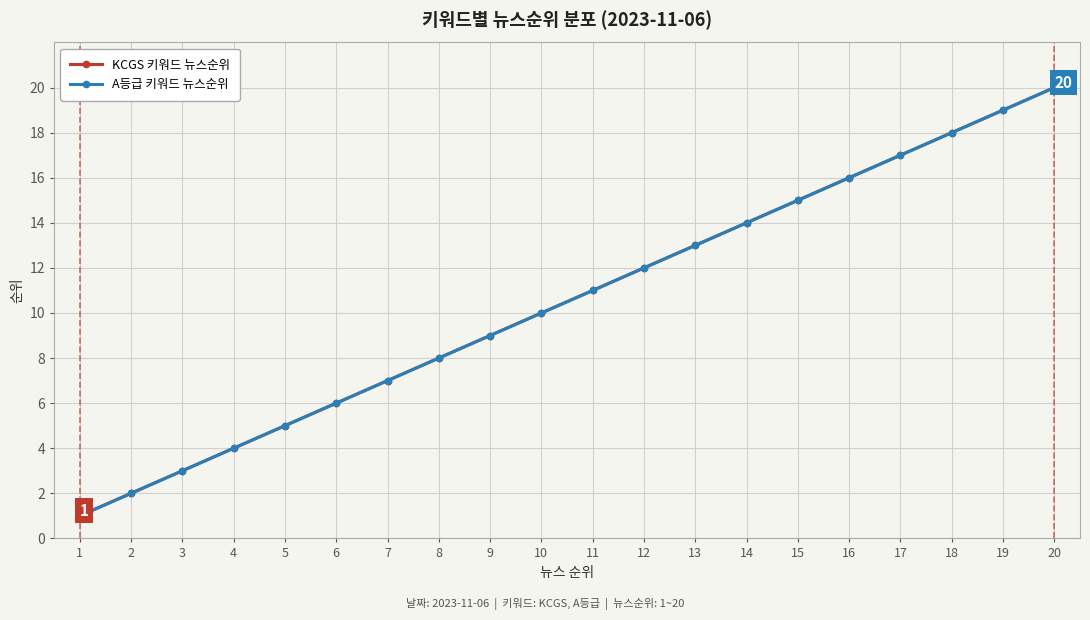

Rank the categories by A등급 키워드 뉴스순위 value from lowest to highest.

1, 2, 3, 4, 5, 6, 7, 8, 9, 10, 11, 12, 13, 14, 15, 16, 17, 18, 19, 20